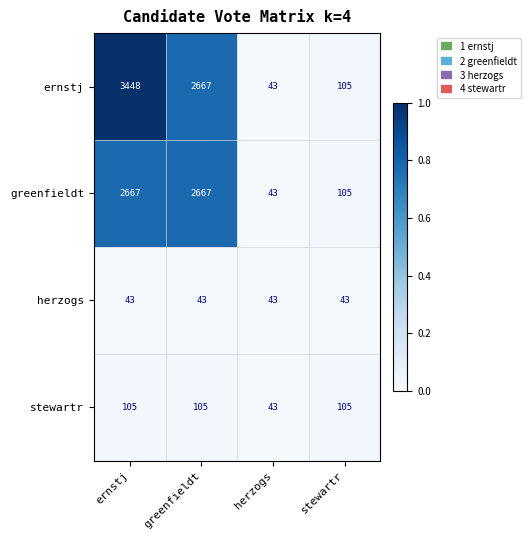

Reading left to right, transcribe all the data shown in this chart.

ernstj: ernstj=3448	greenfieldt=2667	herzogs=43	stewartr=105
greenfieldt: ernstj=2667	greenfieldt=2667	herzogs=43	stewartr=105
herzogs: ernstj=43	greenfieldt=43	herzogs=43	stewartr=43
stewartr: ernstj=105	greenfieldt=105	herzogs=43	stewartr=105